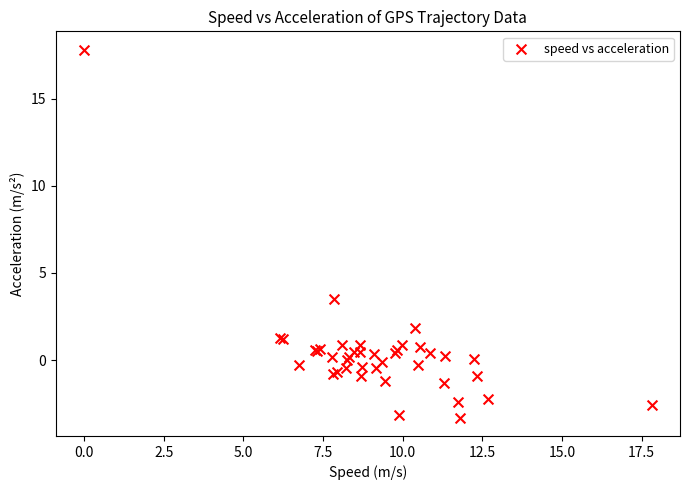

What Y value in the scatter plot is closest to 7?

3.5